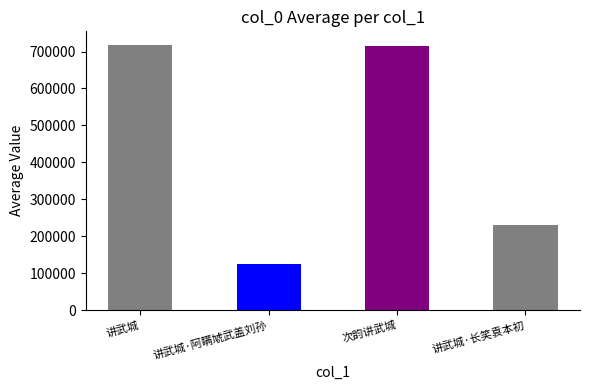

What is the approximate value at 讲武城?

718759.0